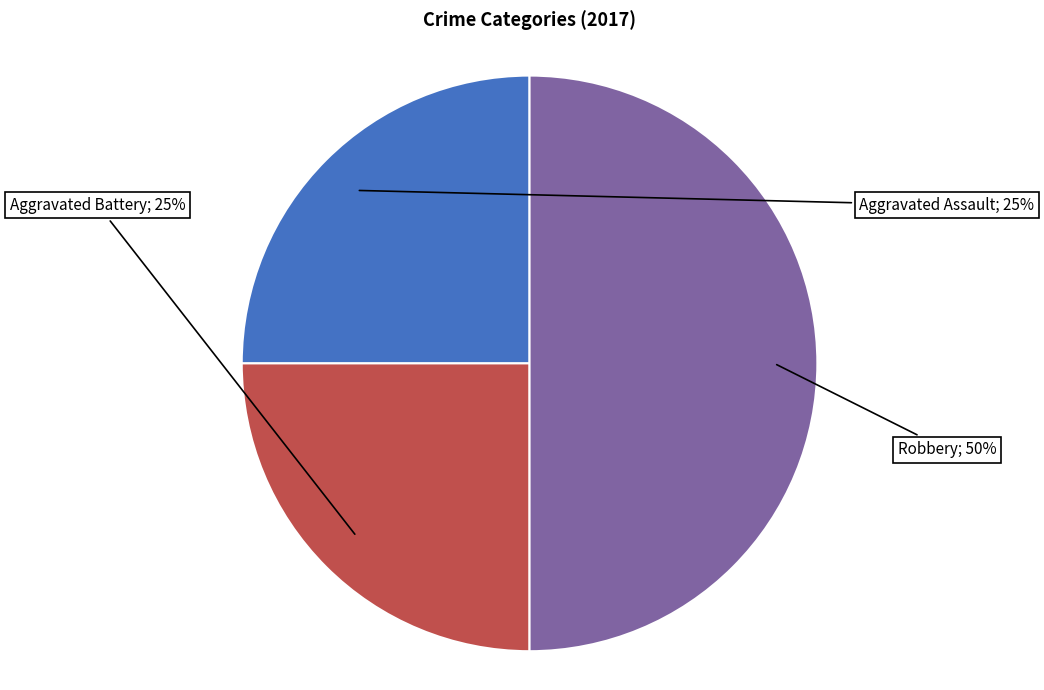

To the nearest percent, what is the average slice percentage?

33%